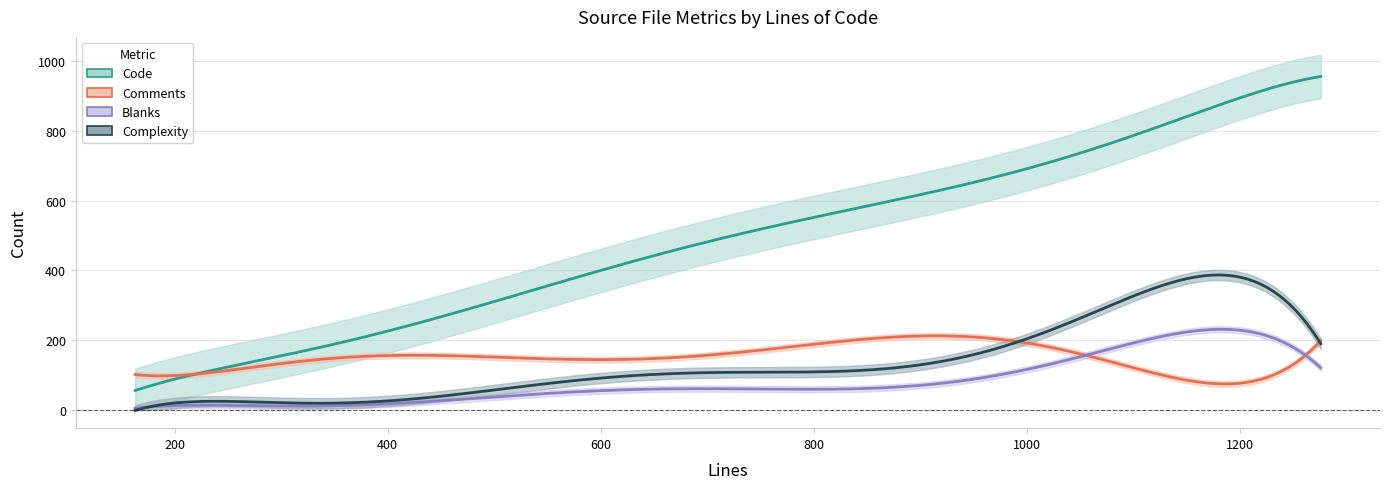

Does the chart display data point markers on the line(s)?

No